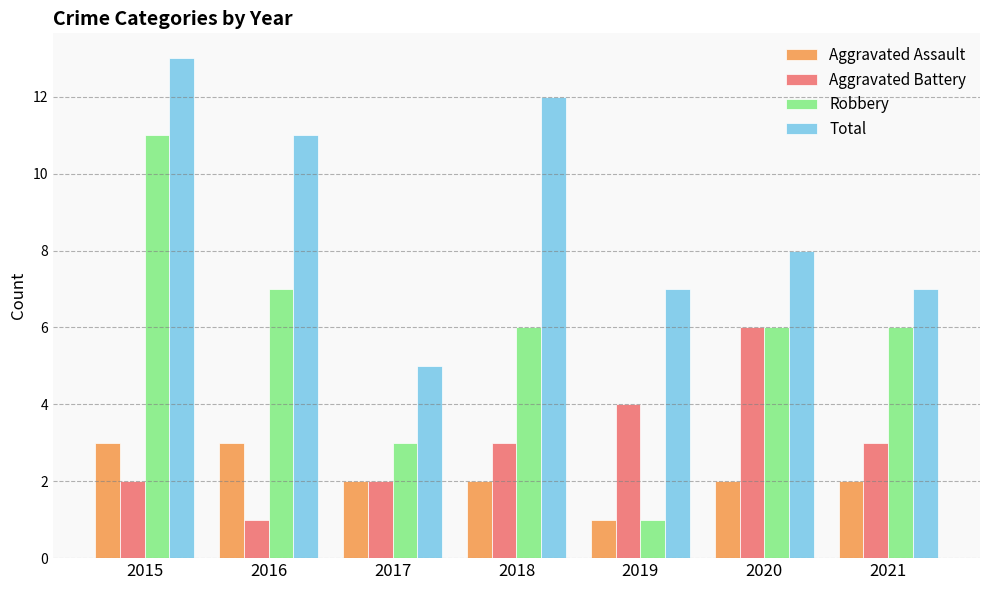

Reading left to right, extract all data points from this chart.

Aggravated Assault: 3	3	2	2	1	2	2
Aggravated Battery: 2	1	2	3	4	6	3
Robbery: 11	7	3	6	1	6	6
Total: 13	11	5	12	7	8	7